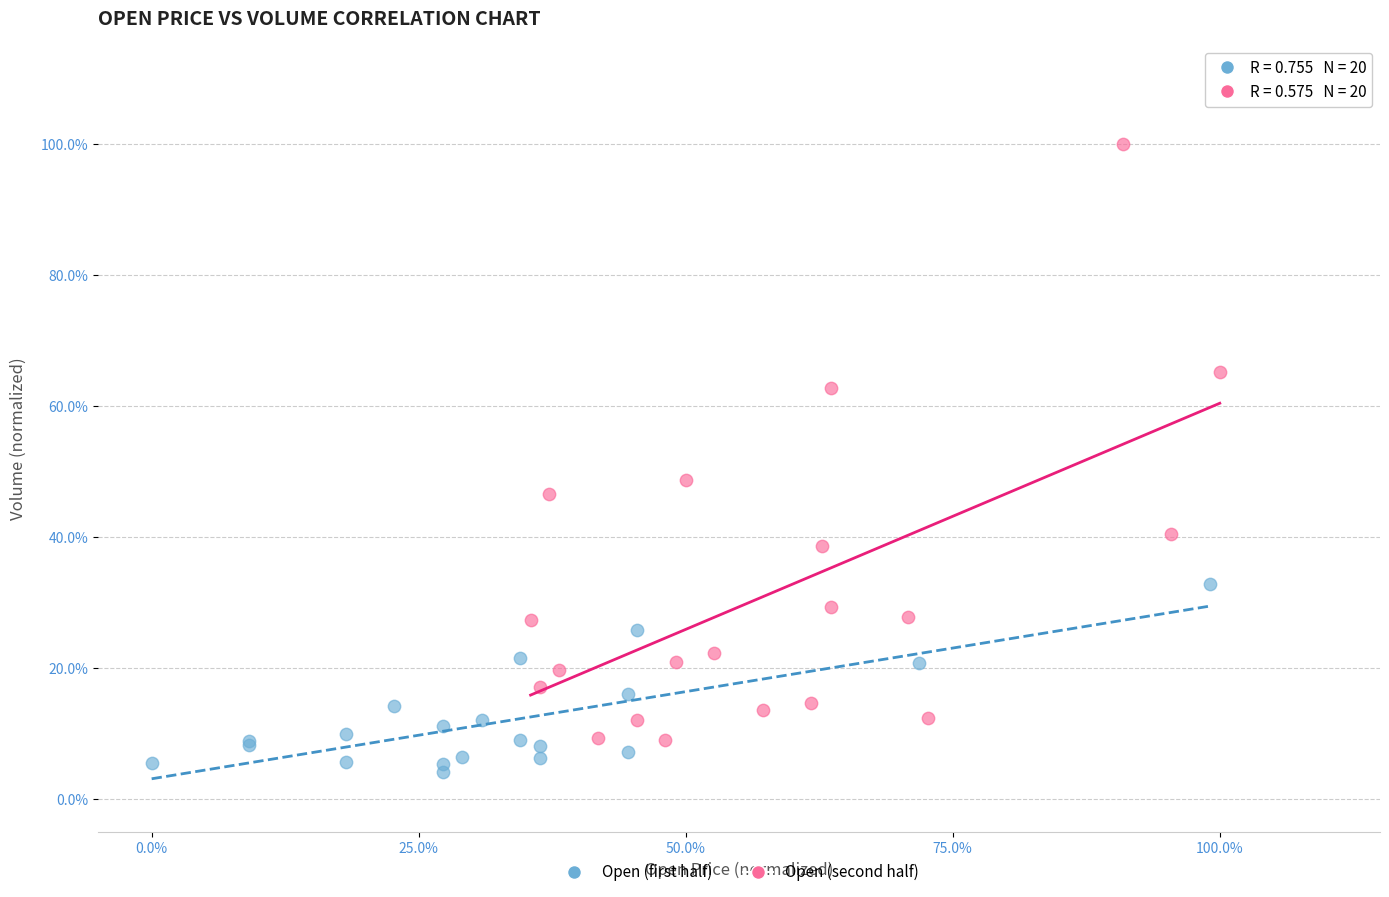

Which series reaches the maximum Y coordinate?

Open (second half)